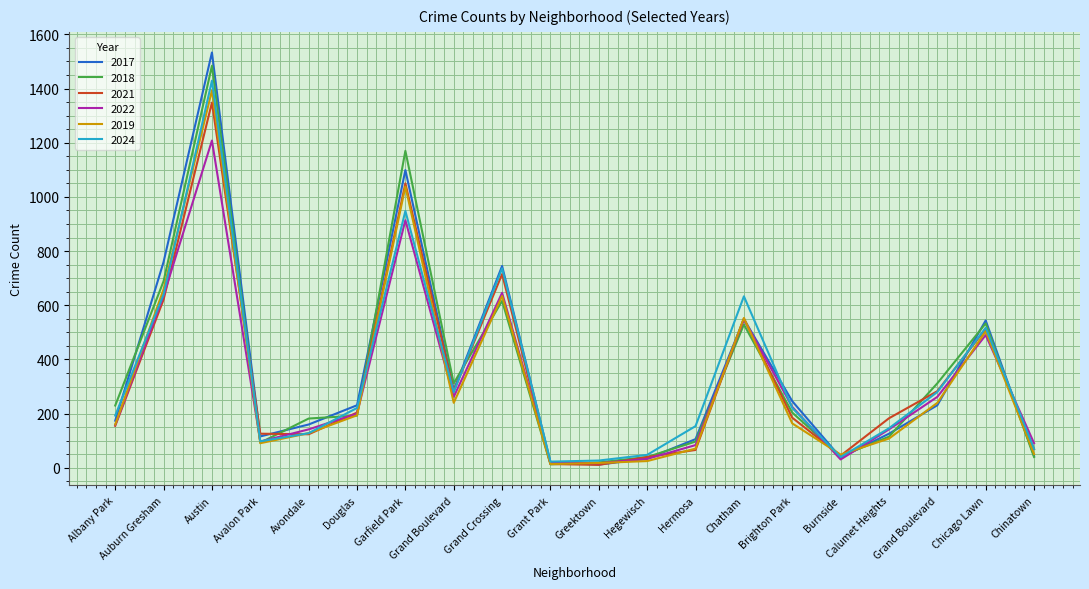

Reading right to left, transcribe all the data shown in this chart.

2017: Chinatown=44	Chicago Lawn=544	Grand Boulevard=231	Calumet Heights=126	Burnside=38	Brighton Park=246	Chatham=549	Hermosa=106	Hegewisch=34	Greektown=12	Grant Park=21	Grand Crossing=745	Grand Boulevard=287	Garfield Park=1099	Douglas=231	Avondale=160	Avalon Park=116	Austin=1533	Auburn Gresham=760	Albany Park=174
2018: Chinatown=40	Chicago Lawn=533	Grand Boulevard=312	Calumet Heights=115	Burnside=43	Brighton Park=204	Chatham=529	Hermosa=97	Hegewisch=40	Greektown=20	Grant Park=13	Grand Crossing=616	Grand Boulevard=312	Garfield Park=1170	Douglas=193	Avondale=182	Avalon Park=93	Austin=1484	Auburn Gresham=689	Albany Park=230
2021: Chinatown=69	Chicago Lawn=513	Grand Boulevard=283	Calumet Heights=183	Burnside=45	Brighton Park=185	Chatham=551	Hermosa=66	Hegewisch=40	Greektown=11	Grant Park=14	Grand Crossing=715	Grand Boulevard=283	Garfield Park=1050	Douglas=204	Avondale=124	Avalon Park=126	Austin=1348	Auburn Gresham=621	Albany Park=155
2022: Chinatown=91	Chicago Lawn=490	Grand Boulevard=262	Calumet Heights=142	Burnside=31	Brighton Park=225	Chatham=548	Hermosa=84	Hegewisch=33	Greektown=17	Grant Park=18	Grand Crossing=646	Grand Boulevard=262	Garfield Park=914	Douglas=200	Avondale=142	Avalon Park=97	Austin=1208	Auburn Gresham=635	Albany Park=158
2019: Chinatown=51	Chicago Lawn=504	Grand Boulevard=240	Calumet Heights=108	Burnside=49	Brighton Park=164	Chatham=553	Hermosa=71	Hegewisch=25	Greektown=18	Grant Park=14	Grand Crossing=634	Grand Boulevard=240	Garfield Park=1038	Douglas=194	Avondale=128	Avalon Park=91	Austin=1393	Auburn Gresham=659	Albany Park=160
2024: Chinatown=70	Chicago Lawn=517	Grand Boulevard=280	Calumet Heights=146	Burnside=40	Brighton Park=221	Chatham=633	Hermosa=154	Hegewisch=48	Greektown=27	Grant Park=23	Grand Crossing=736	Grand Boulevard=280	Garfield Park=948	Douglas=221	Avondale=128	Avalon Park=98	Austin=1429	Auburn Gresham=640	Albany Park=193